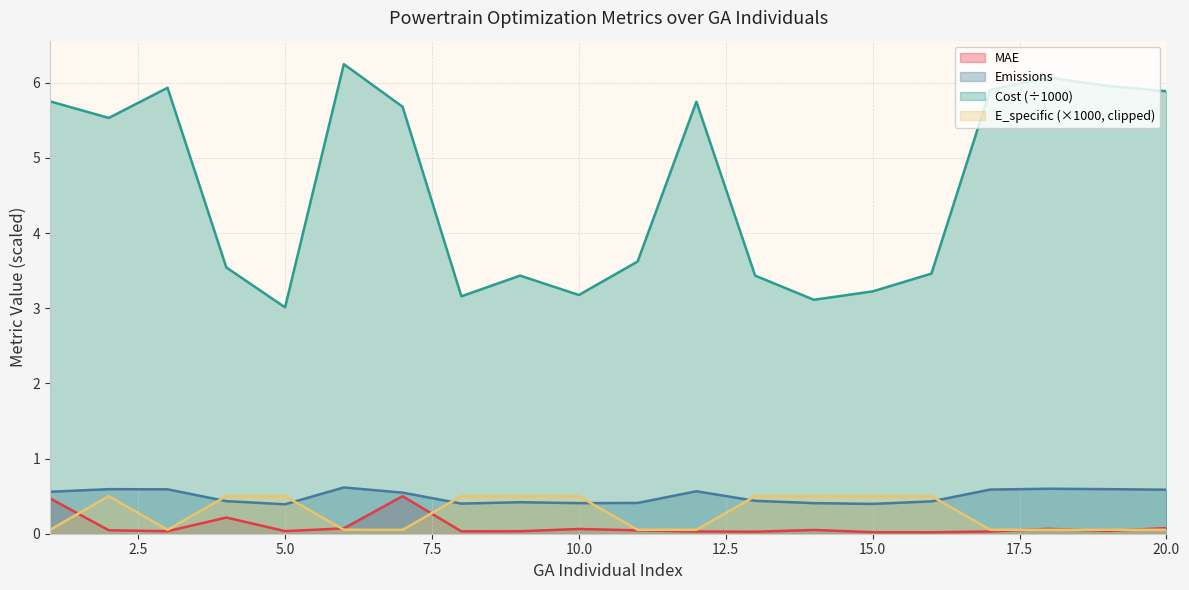

Does the chart display data point markers on the line(s)?

No